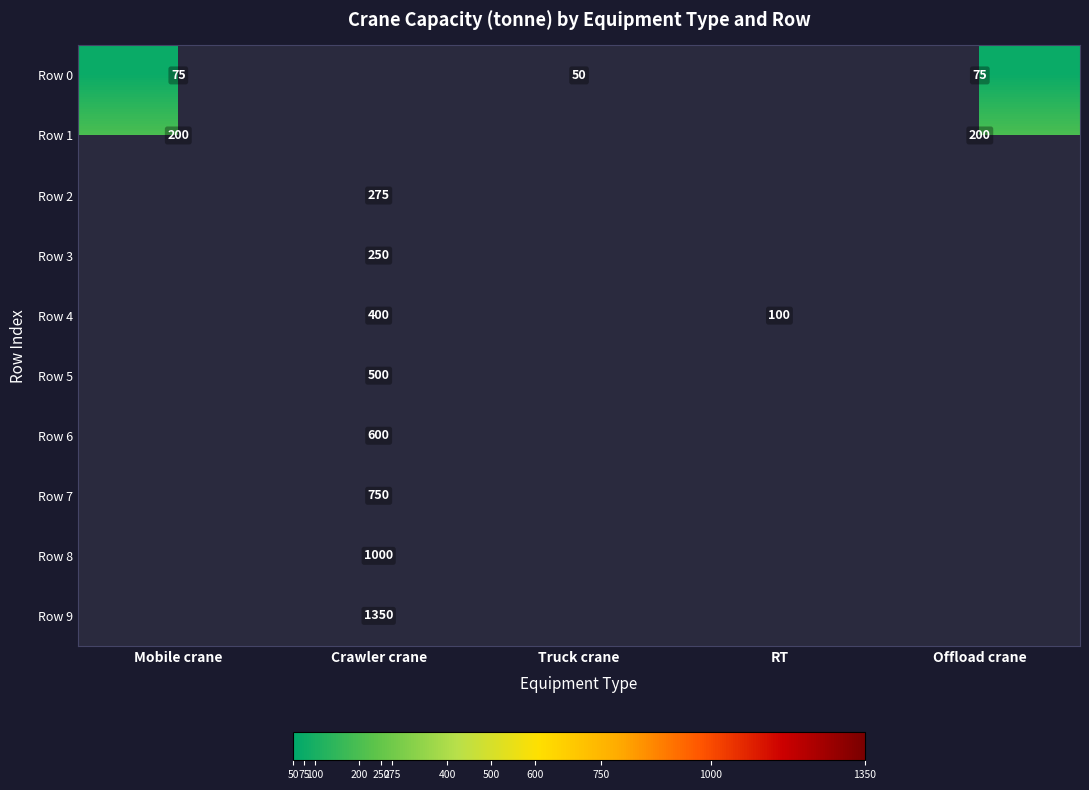

What is the difference between the Row 0 values at Truck crane and Offload crane?

25